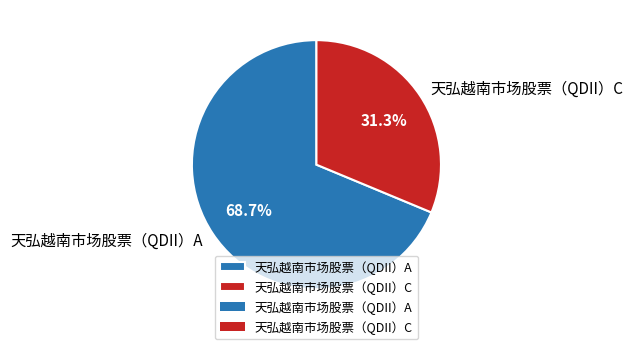

To the nearest percent, what is the difference between the largest and smallest slice percentages?

37%